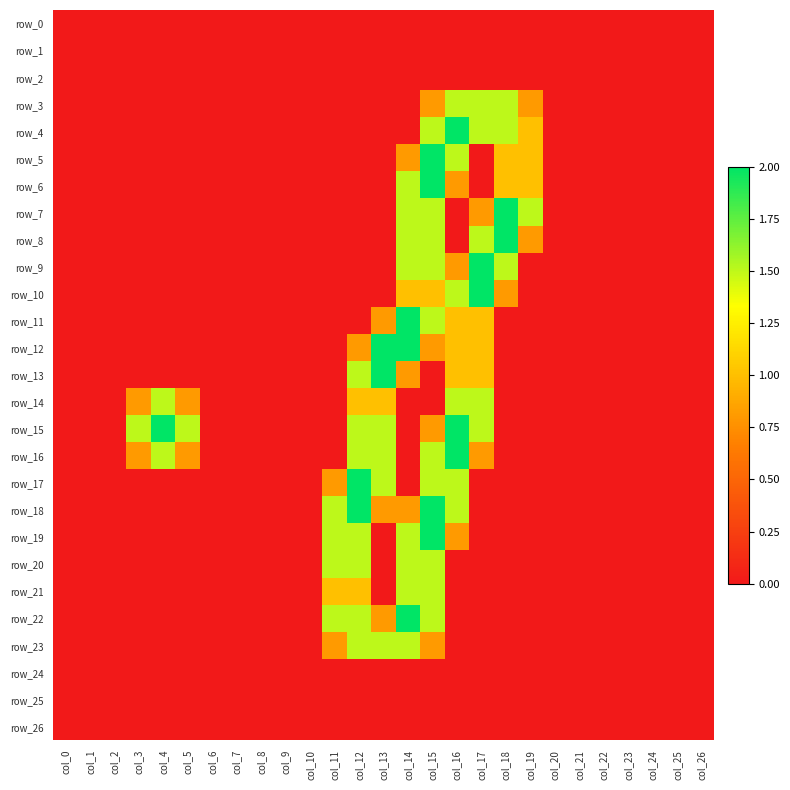

Which series has the largest total across all categories?

row_15